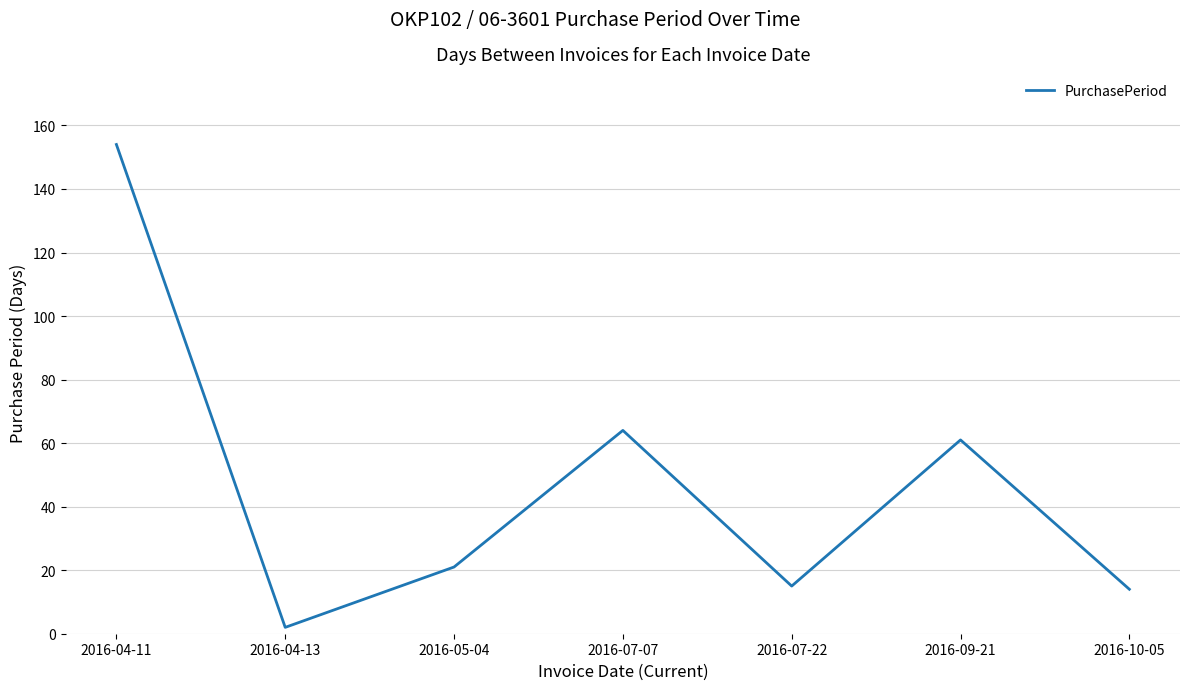

True or false: the data shows 21 at 2016-05-04.

True